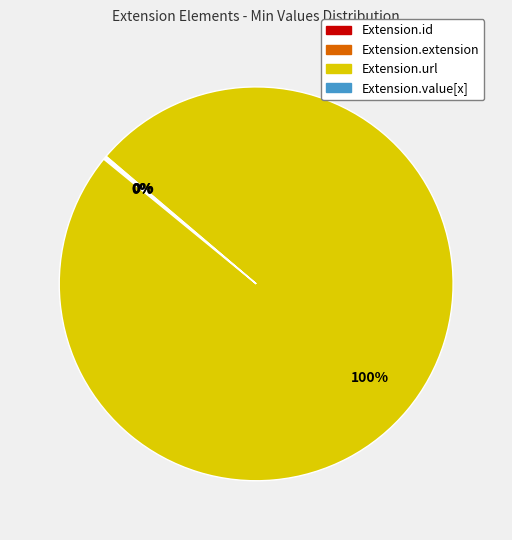

Which category has the biggest portion of the pie?

Extension.url